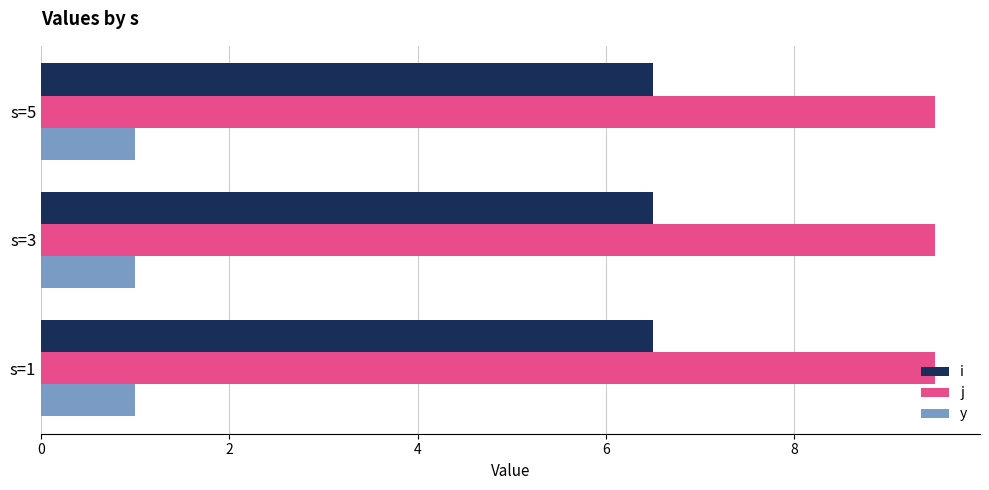

What is the greatest value displayed?

9.5